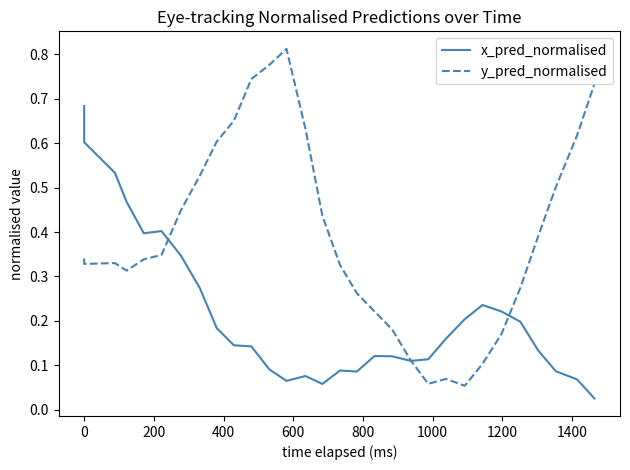

What is the maximum value for y_pred_normalised?

0.8